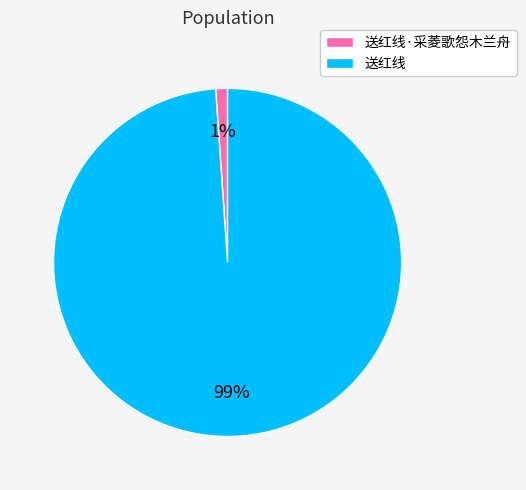

Rank the categories by value from highest to lowest.

送红线, 送红线·采菱歌怨木兰舟